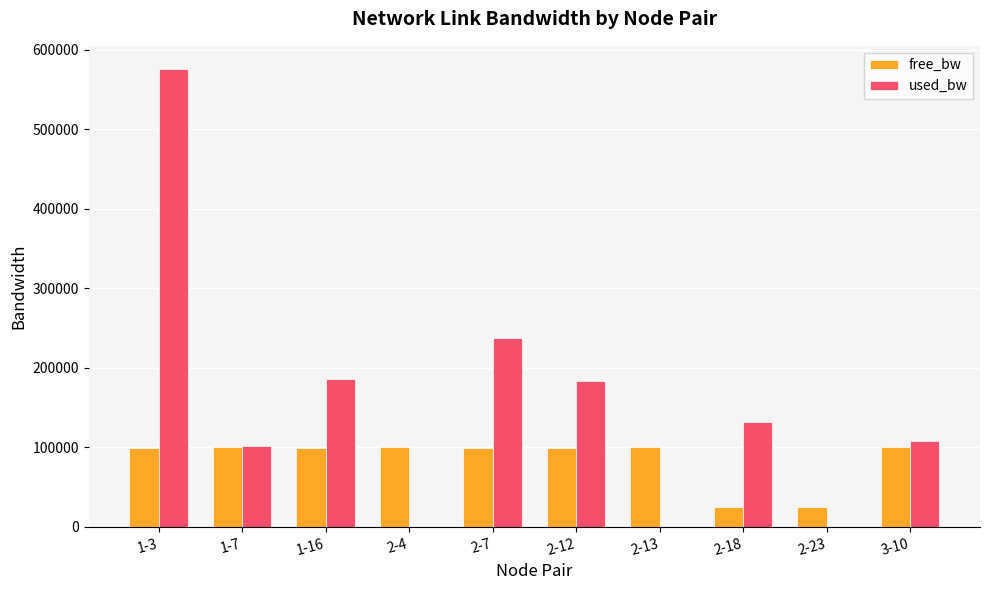

What is the difference between the free_bw values at 1-16 and 2-13?

186.0